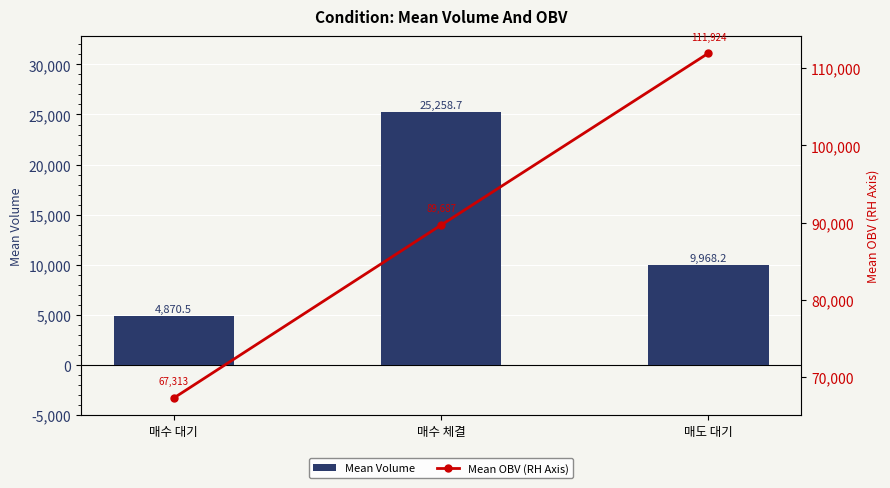

Reading left to right, what are all the values shown in this chart?

Mean Volume: 매수 대기=4870.5	매수 체결=25258.7	매도 대기=9968.2
Mean OBV (RH Axis): 매수 대기=67313.0	매수 체결=89687.4	매도 대기=111923.6